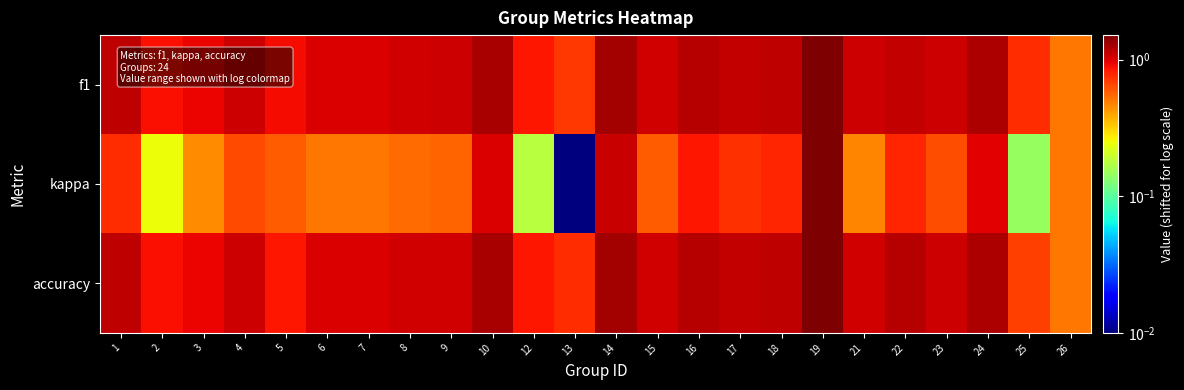

At how many categories does at least one series exceed 0?

24